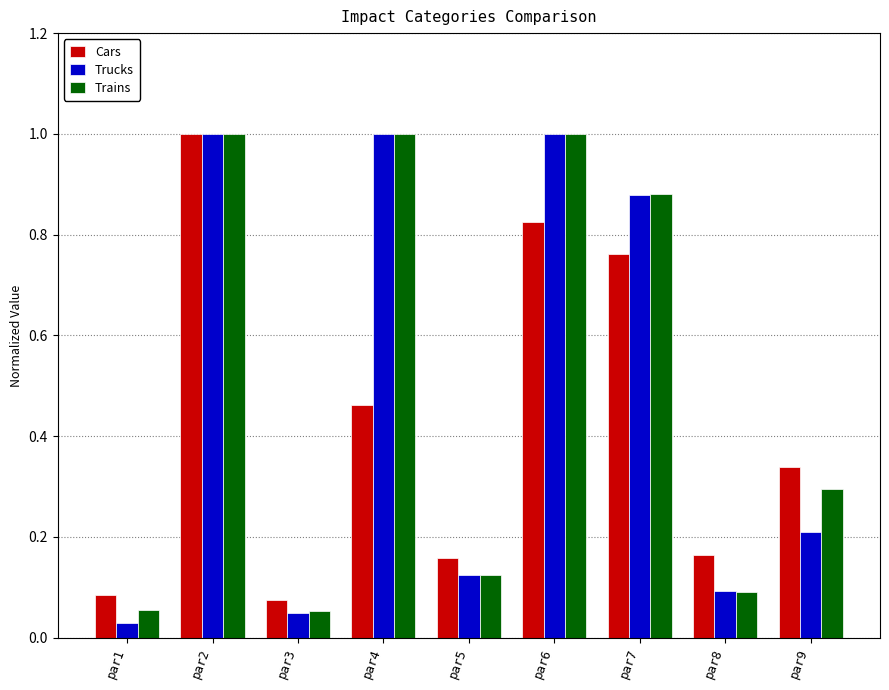

How many bars are there in each group?

3